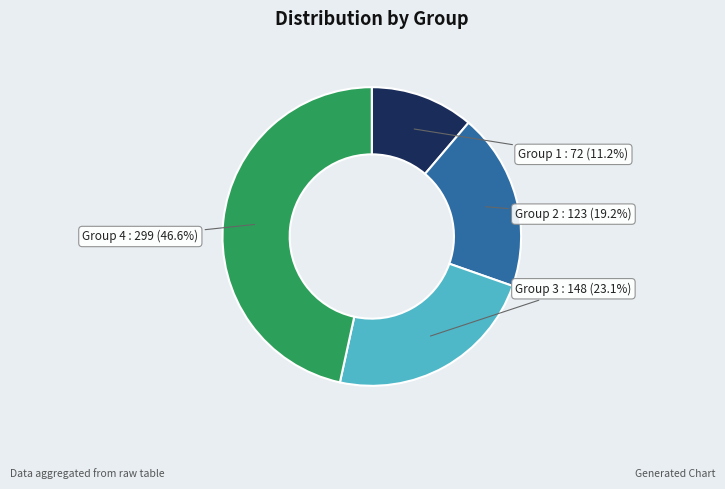

Which category has the biggest portion of the pie?

Group 4